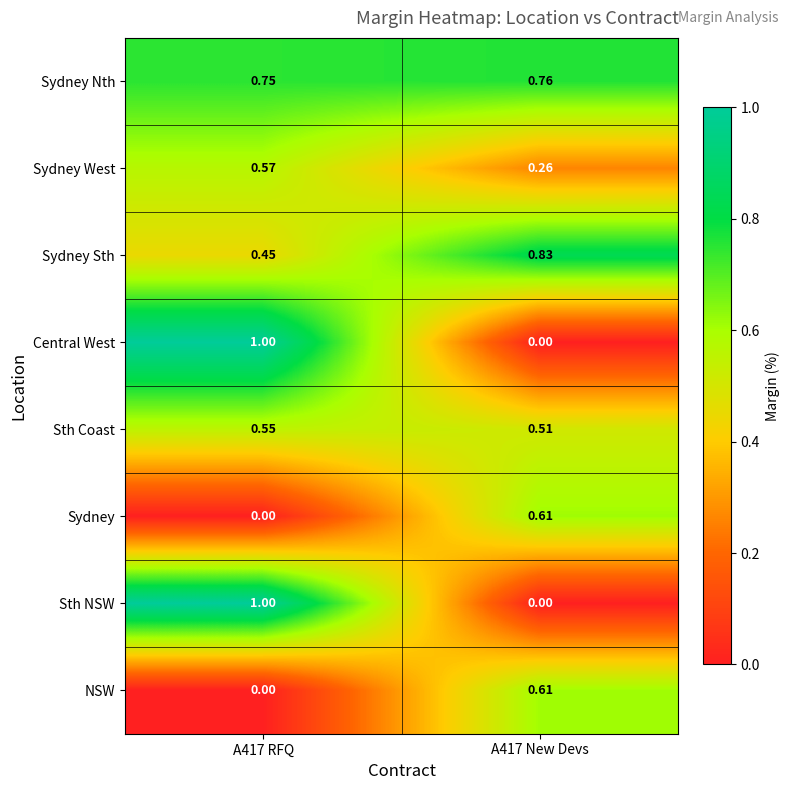

Which series has the largest total across all categories?

Sydney Nth